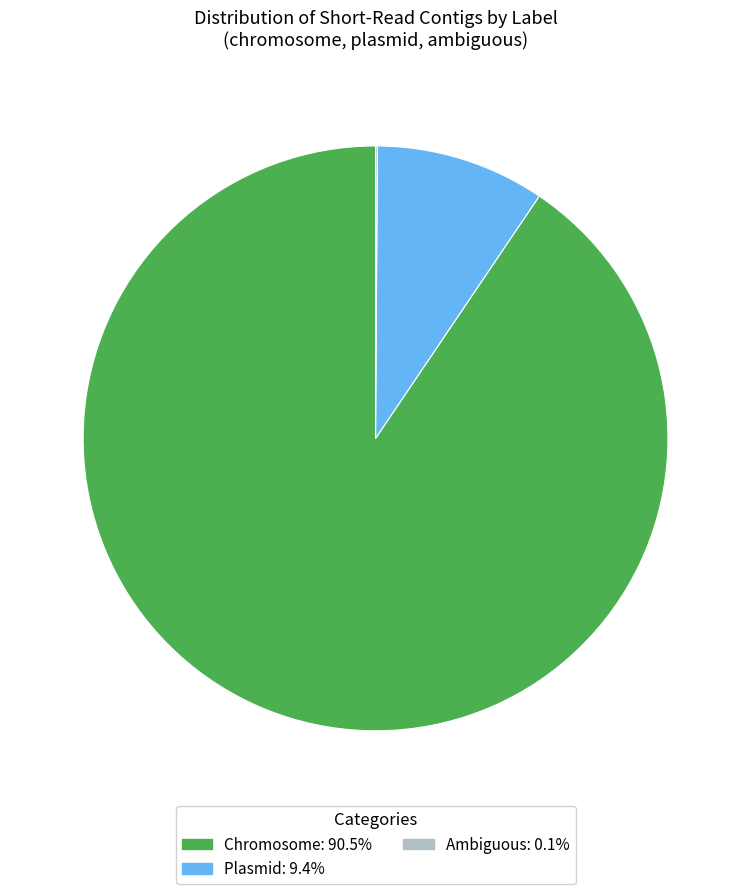

Does any single category account for the majority?

Yes